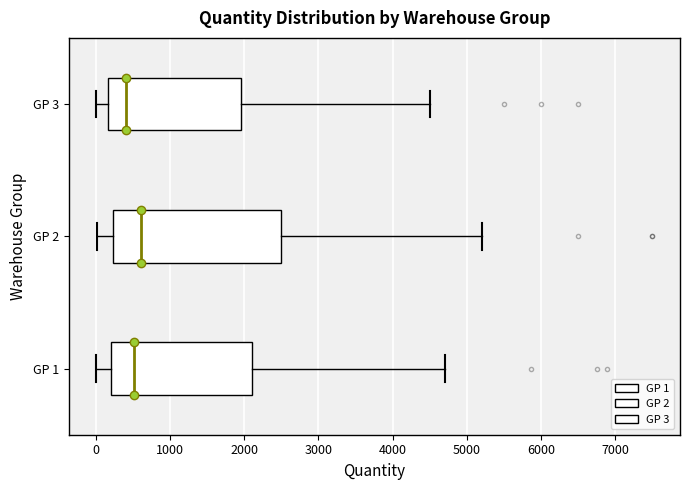

Where does the left whisker of the box for GP 3 end on the x-axis? The values are not printed on the chart, so give them approximately, as read against the axis.

0